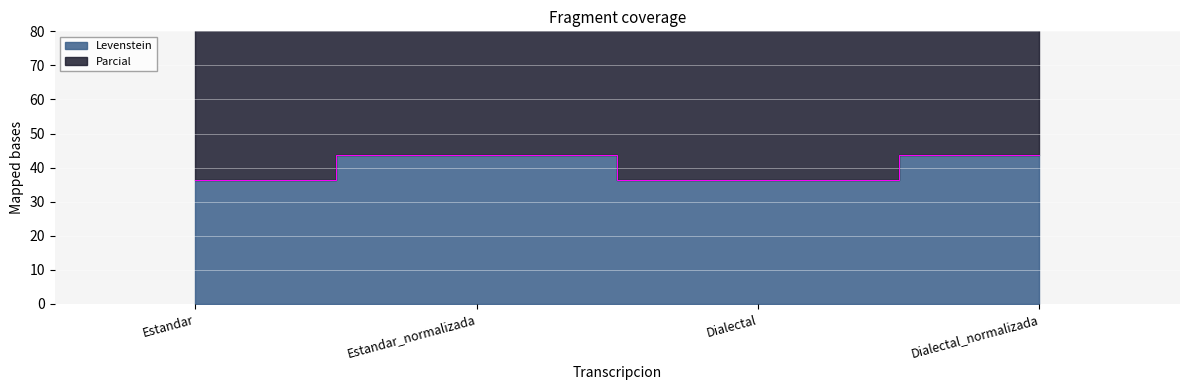

What is the label of the 3rd point from the right?

Estandar_normalizada